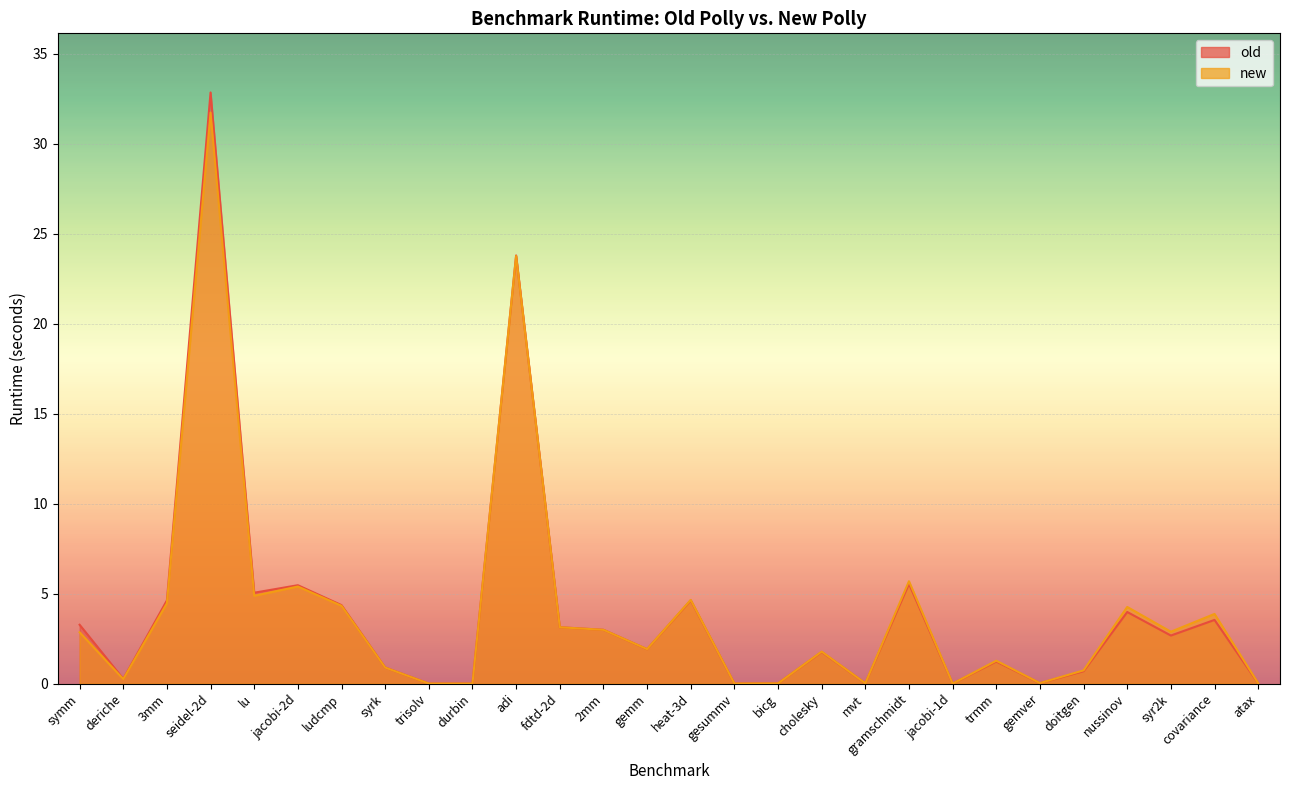

How many lines are shown in the chart?

2